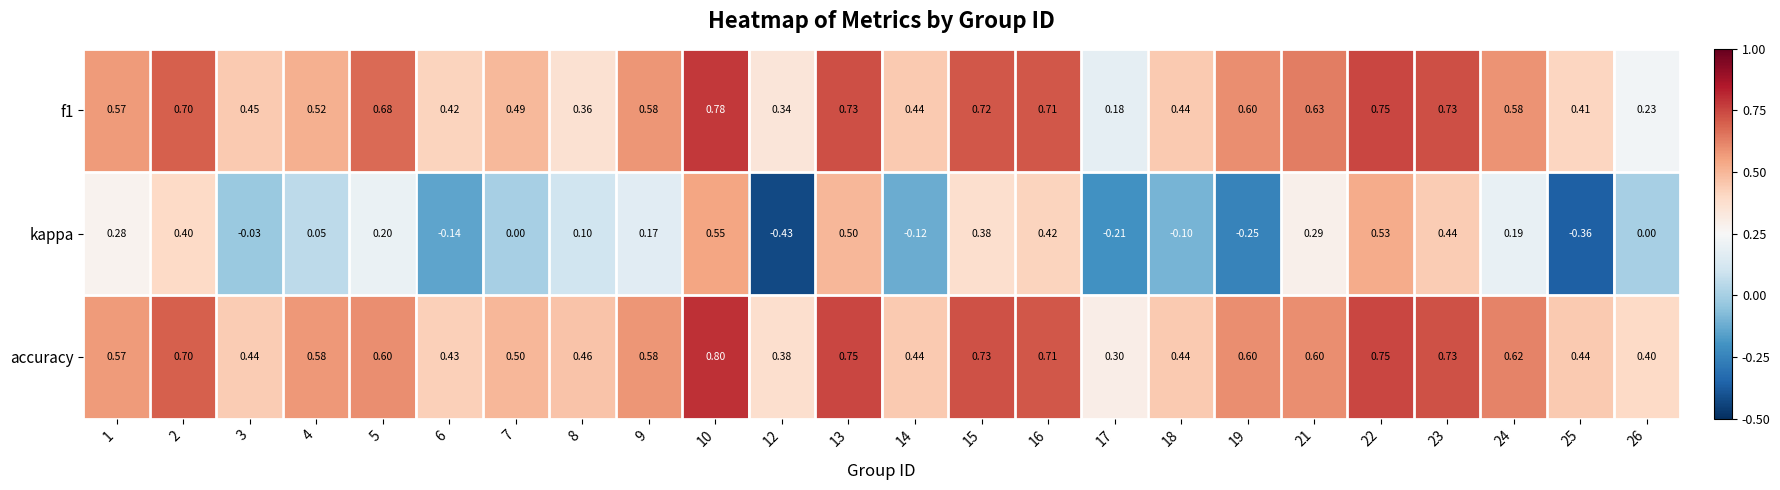

Which series has the largest total across all categories?

accuracy